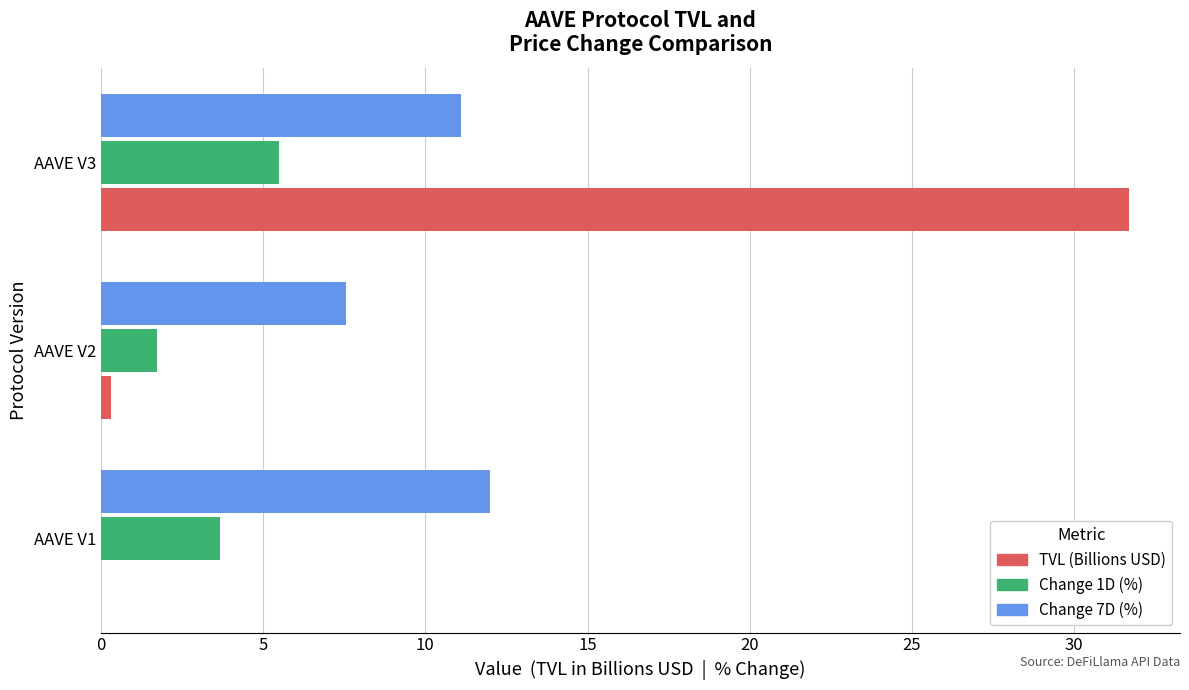

At which label is TVL (Billions USD) closest to 15?

AAVE V2